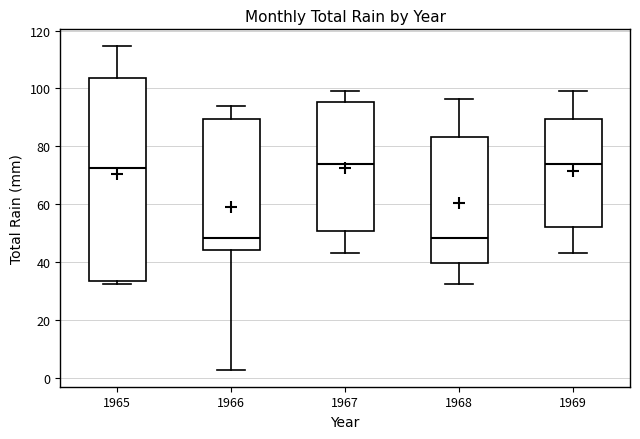

Reading left to right, read every box against the y-axis: the position of its median line, the range the box covers, and the ends of its whiskers. The values are not printed on the chart, so give them approximately, as read against the axis.

1965: median 72, box 34 to 104, whiskers 32 to 114
1966: median 48, box 44 to 90, whiskers 2 to 94
1967: median 74, box 50 to 96, whiskers 44 to 100
1968: median 48, box 40 to 84, whiskers 32 to 96
1969: median 74, box 52 to 90, whiskers 44 to 100